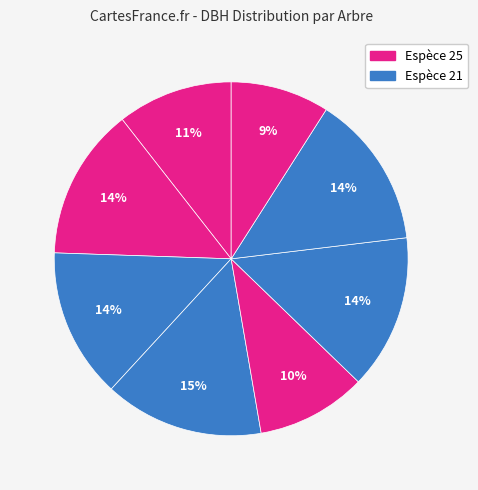

How many segments does this pie chart have?

8